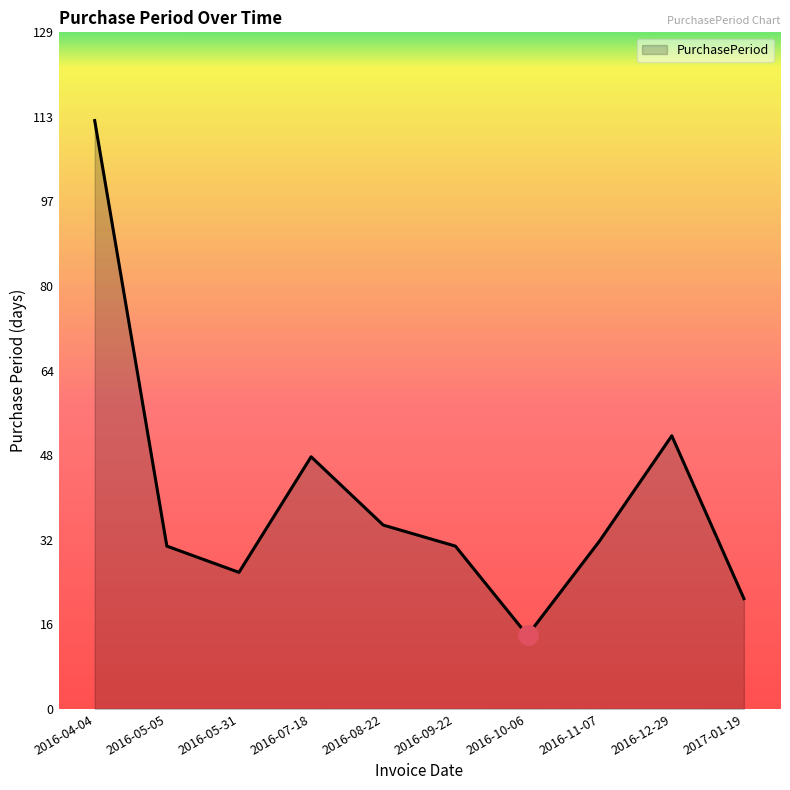

Reading right to left, transcribe all the data shown in this chart.

2017-01-19=21	2016-12-29=52	2016-11-07=32	2016-10-06=14	2016-09-22=31	2016-08-22=35	2016-07-18=48	2016-05-31=26	2016-05-05=31	2016-04-04=112